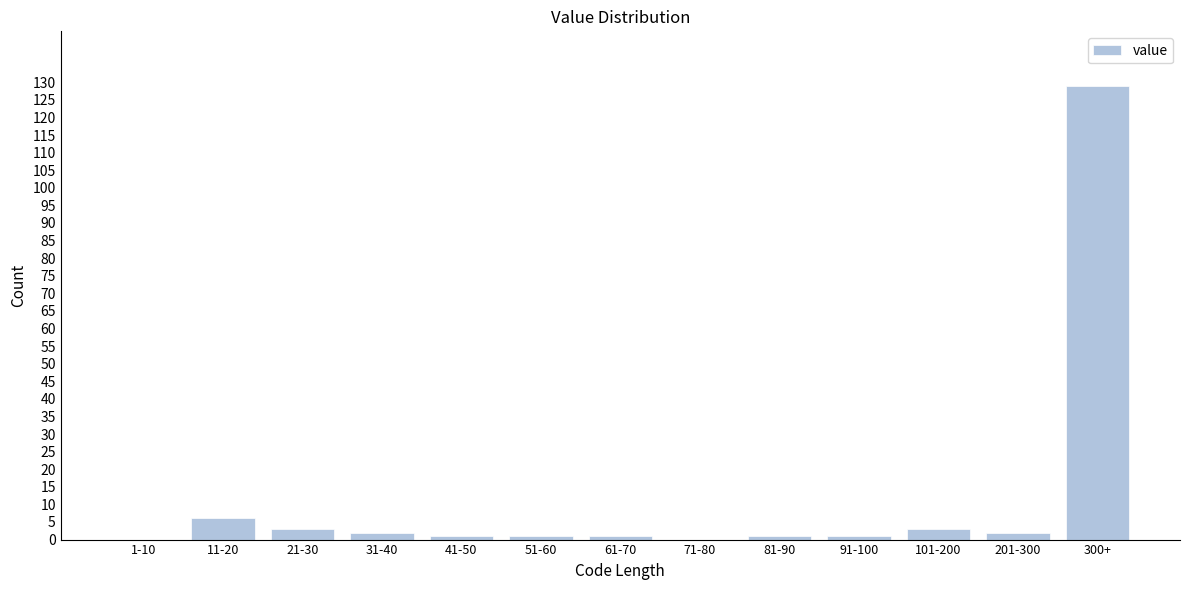

Reading left to right, list all the values displayed in this chart.

1-10=0	11-20=6	21-30=3	31-40=2	41-50=1	51-60=1	61-70=1	71-80=0	81-90=1	91-100=1	101-200=3	201-300=2	300+=129